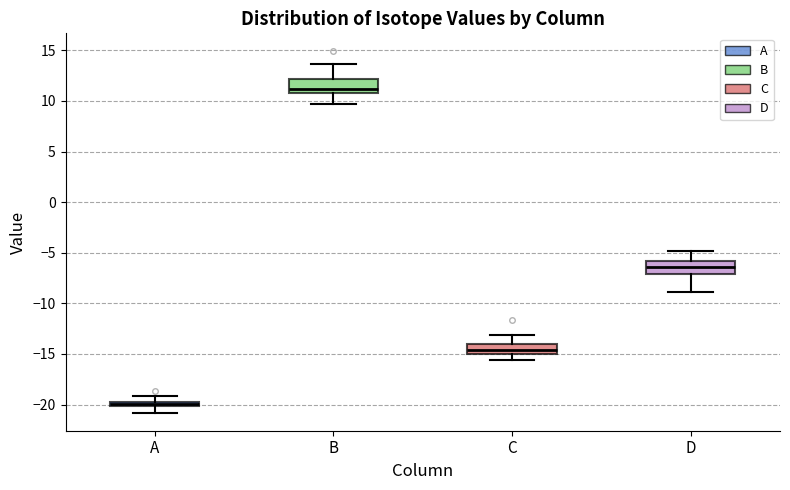

Which box's median line is the highest?

B